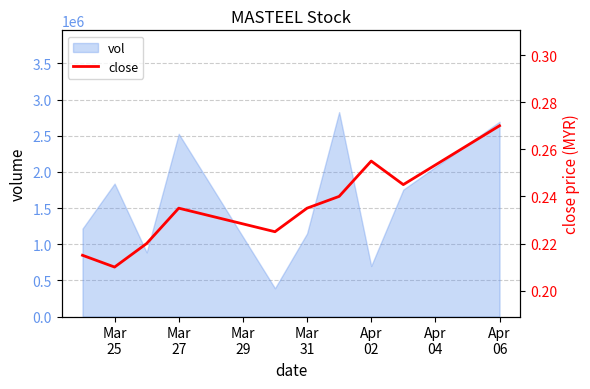

What is the minimum value for vol?

390400